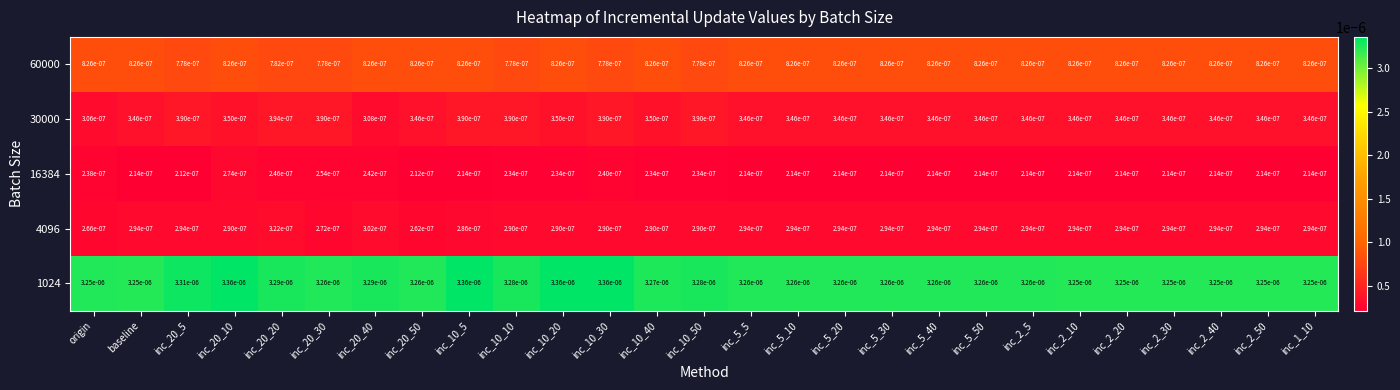

Is the value of 60000 at inc_5_5 greater than the value of 4096 at inc_10_10?

Yes